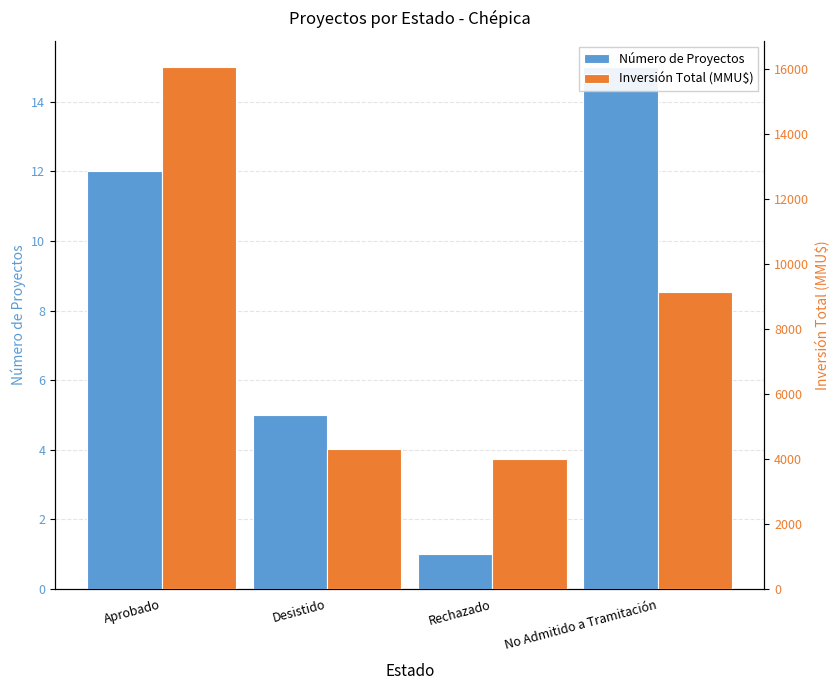

Reading right to left, what are all the values shown in this chart?

Número de Proyectos: 15	1	5	12
Inversión Total (MMU$): 9149	4000	4322	16073